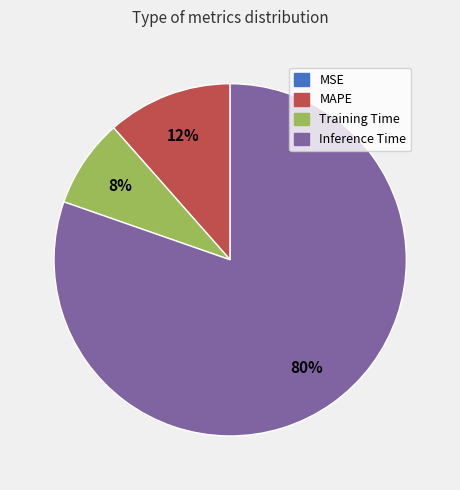

To the nearest percent, what is the difference between the largest and smallest slice percentages?

80%